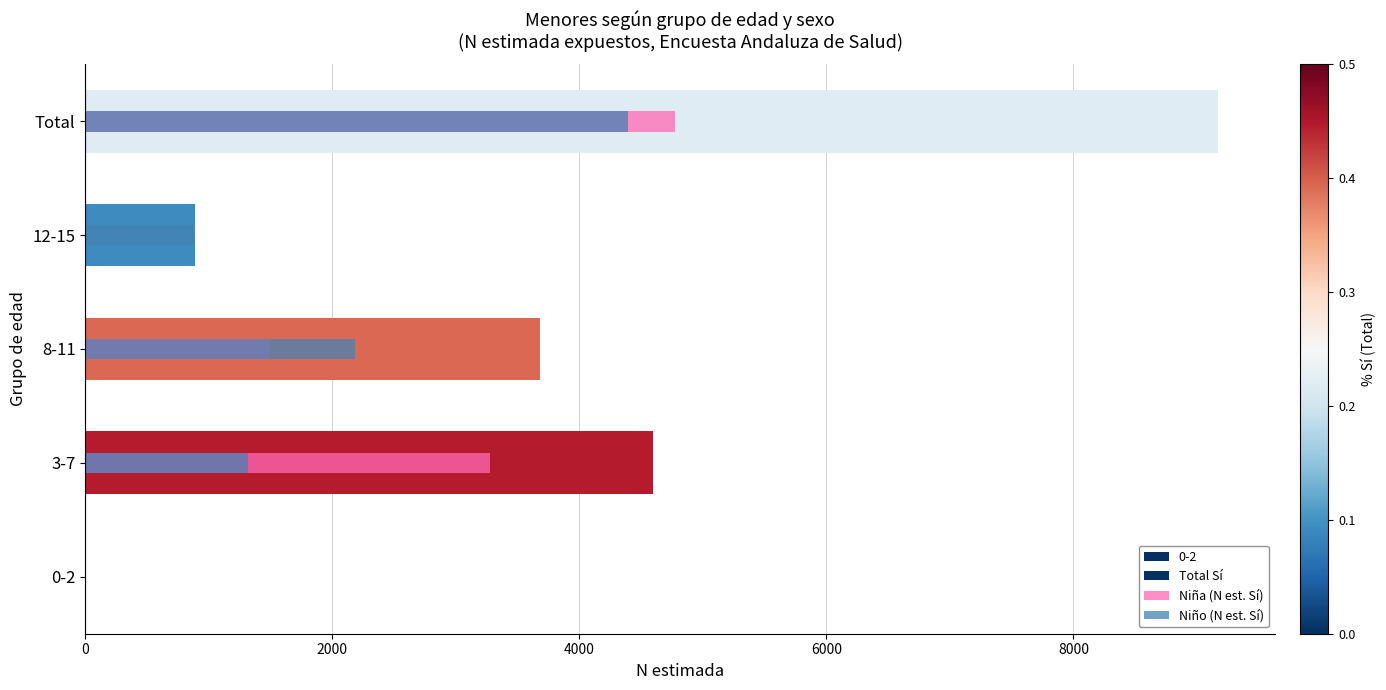

Reading left to right, what are all the values shown in this chart?

Total Sí: 0	4596	3684	891	9171
Niña (N est. Sí): 0	3280	1497	0	4777
Niño (N est. Sí): 0	1316	2186	891	4394